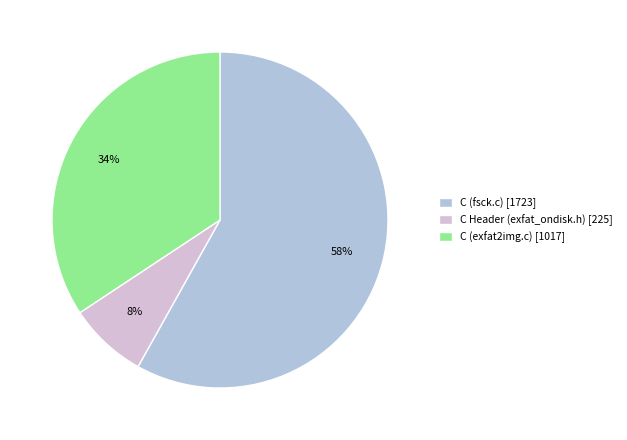

How many slices are in this pie chart?

3